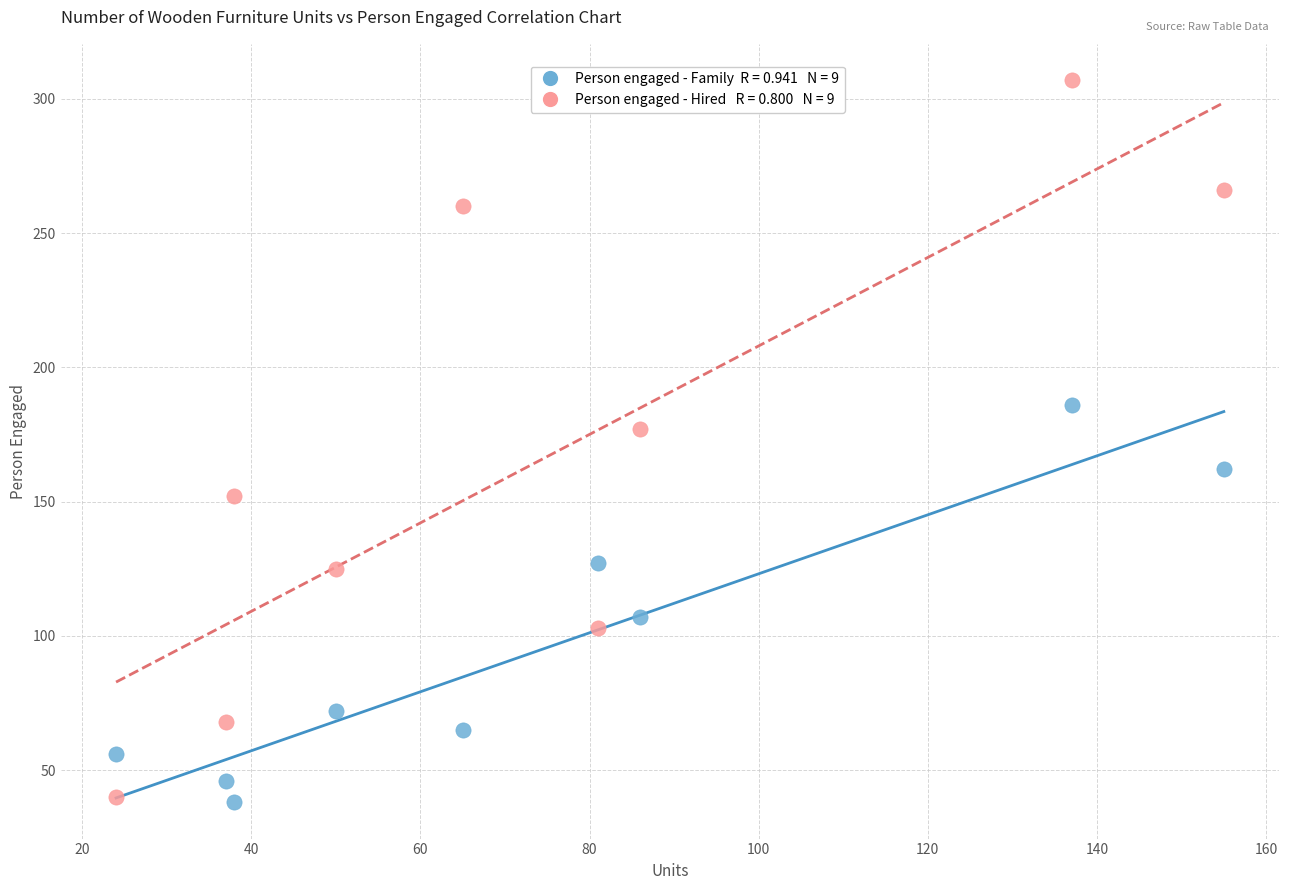

Across all data points, what is the range of X values (max minus min)?

131